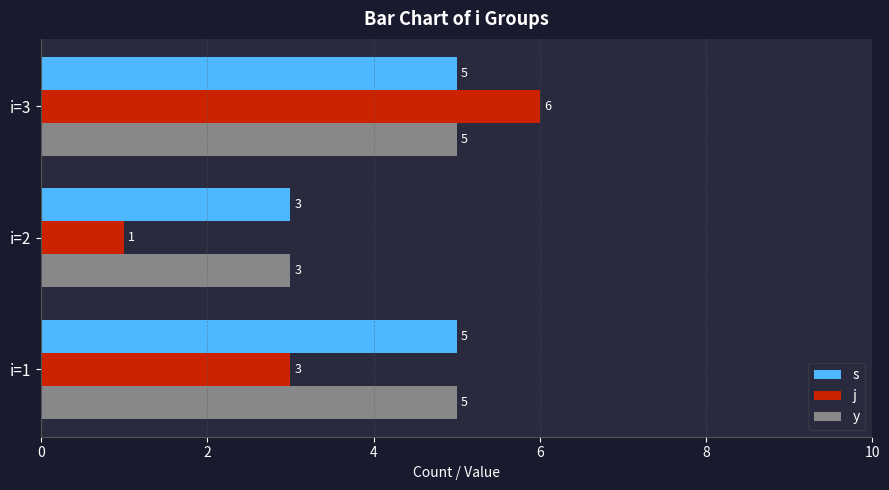

True or false: y has a value of 2 at i=2.

False